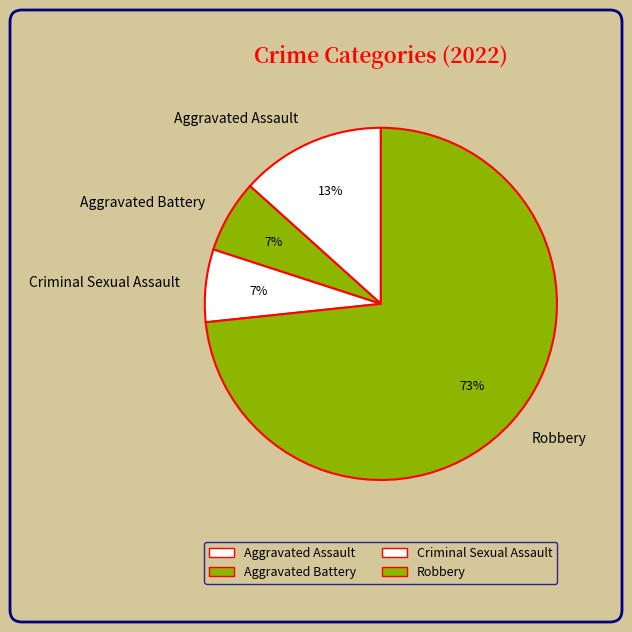

To the nearest percent, what is the average slice percentage?

25%